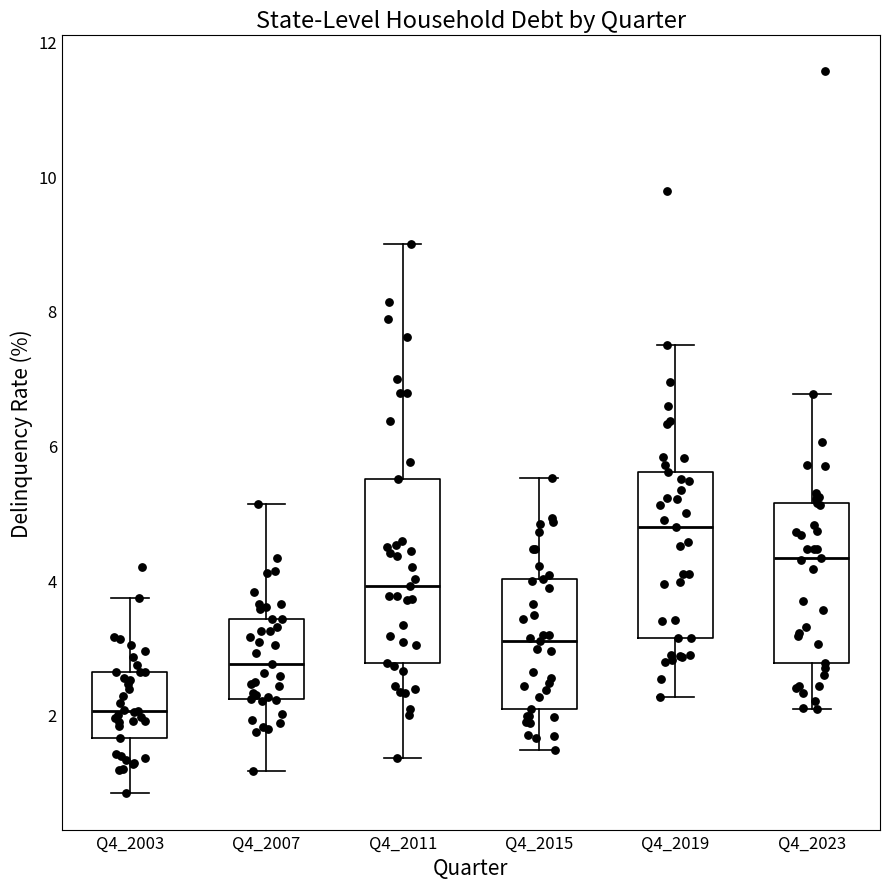

Which box's median line is the lowest?

Q4_2003